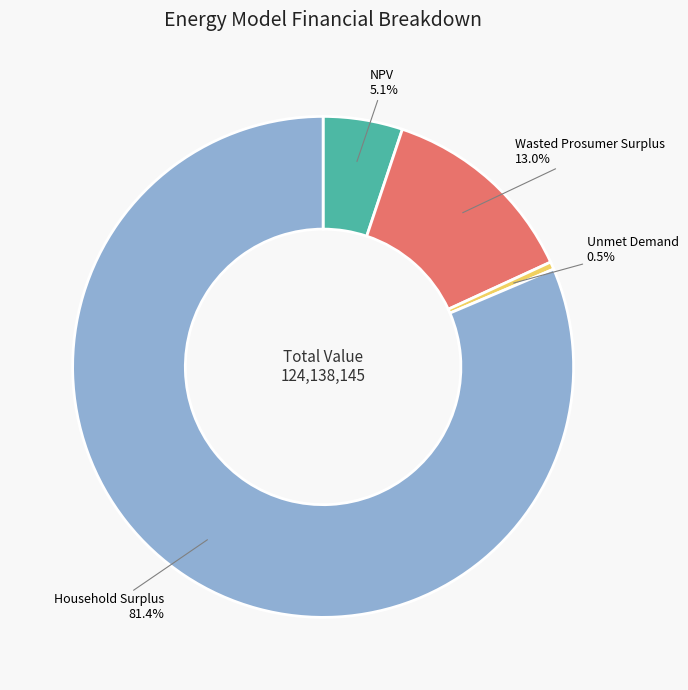

What is the smallest slice in the pie chart?

Unmet Demand